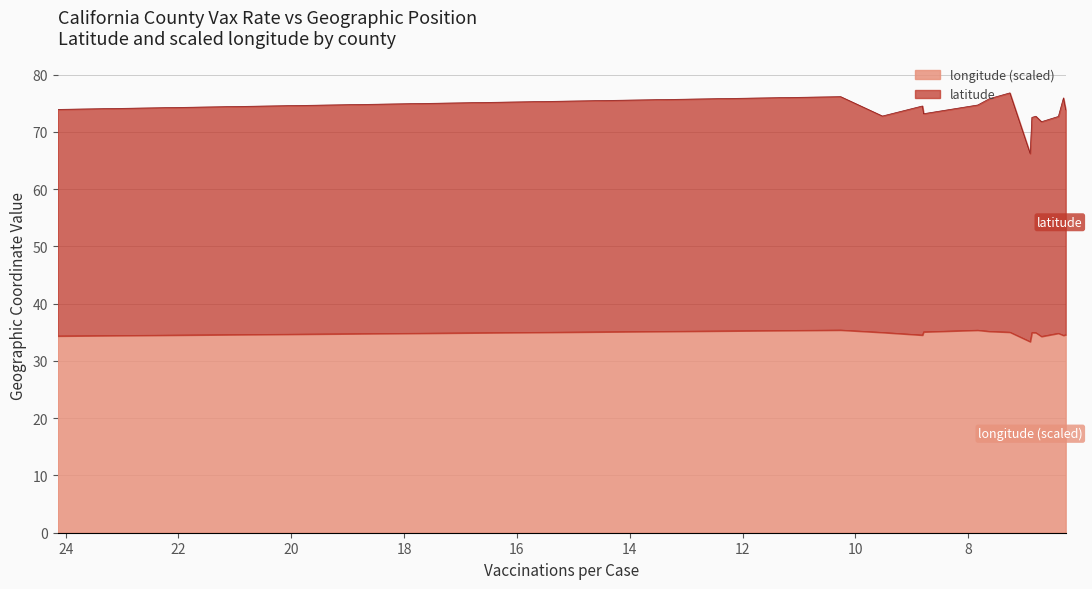

True or false: latitude and longitude intersect in this chart.

False